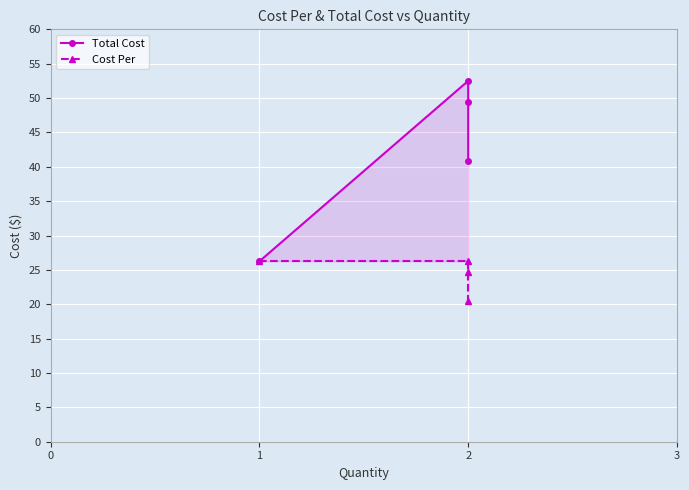

True or false: Cost Per and Total Cost intersect in this chart.

False